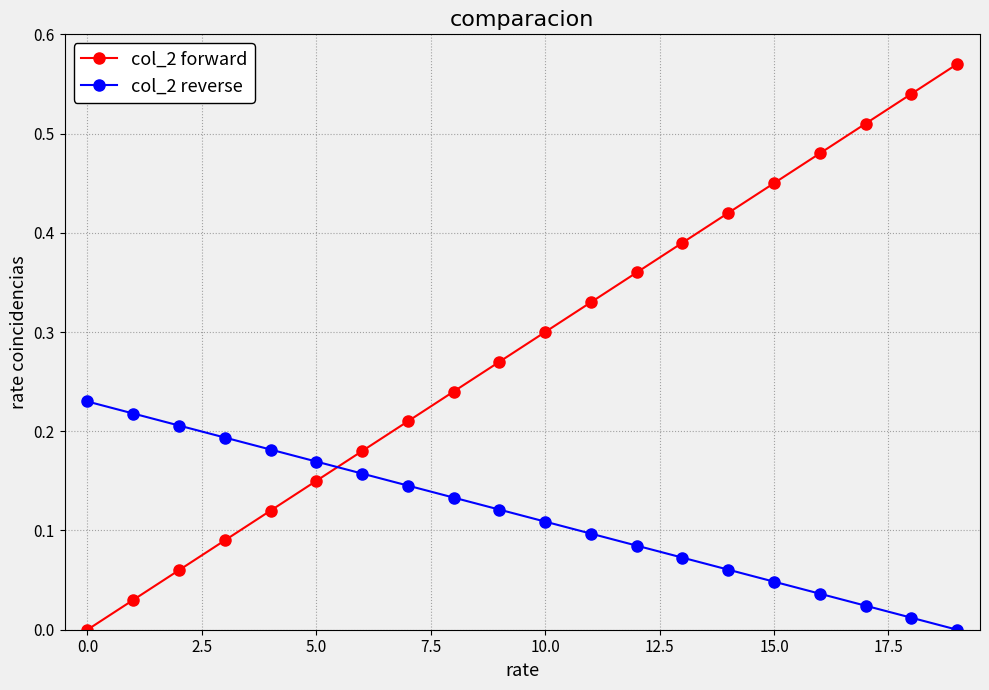

Which series has the largest total across all categories?

col_2 forward